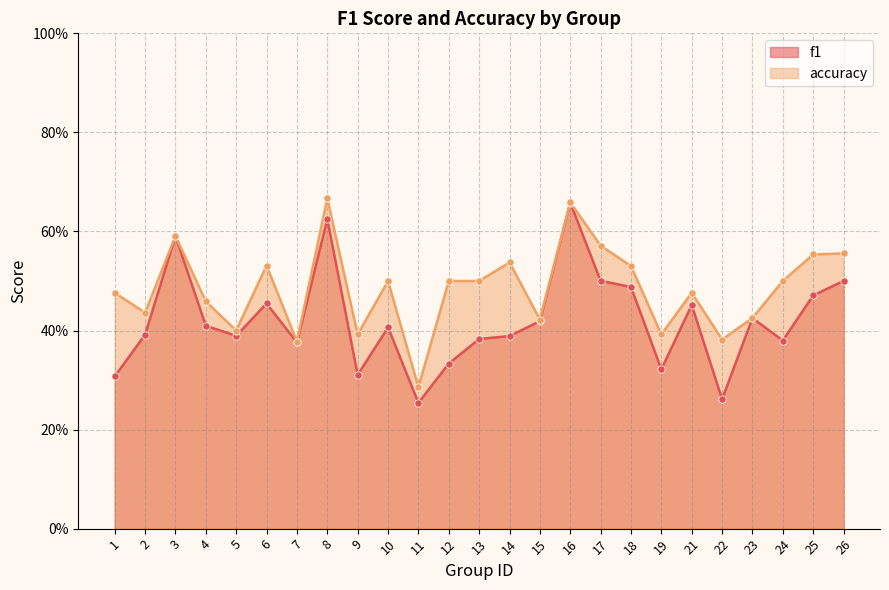

What is the total value across all series at 12?

0.8